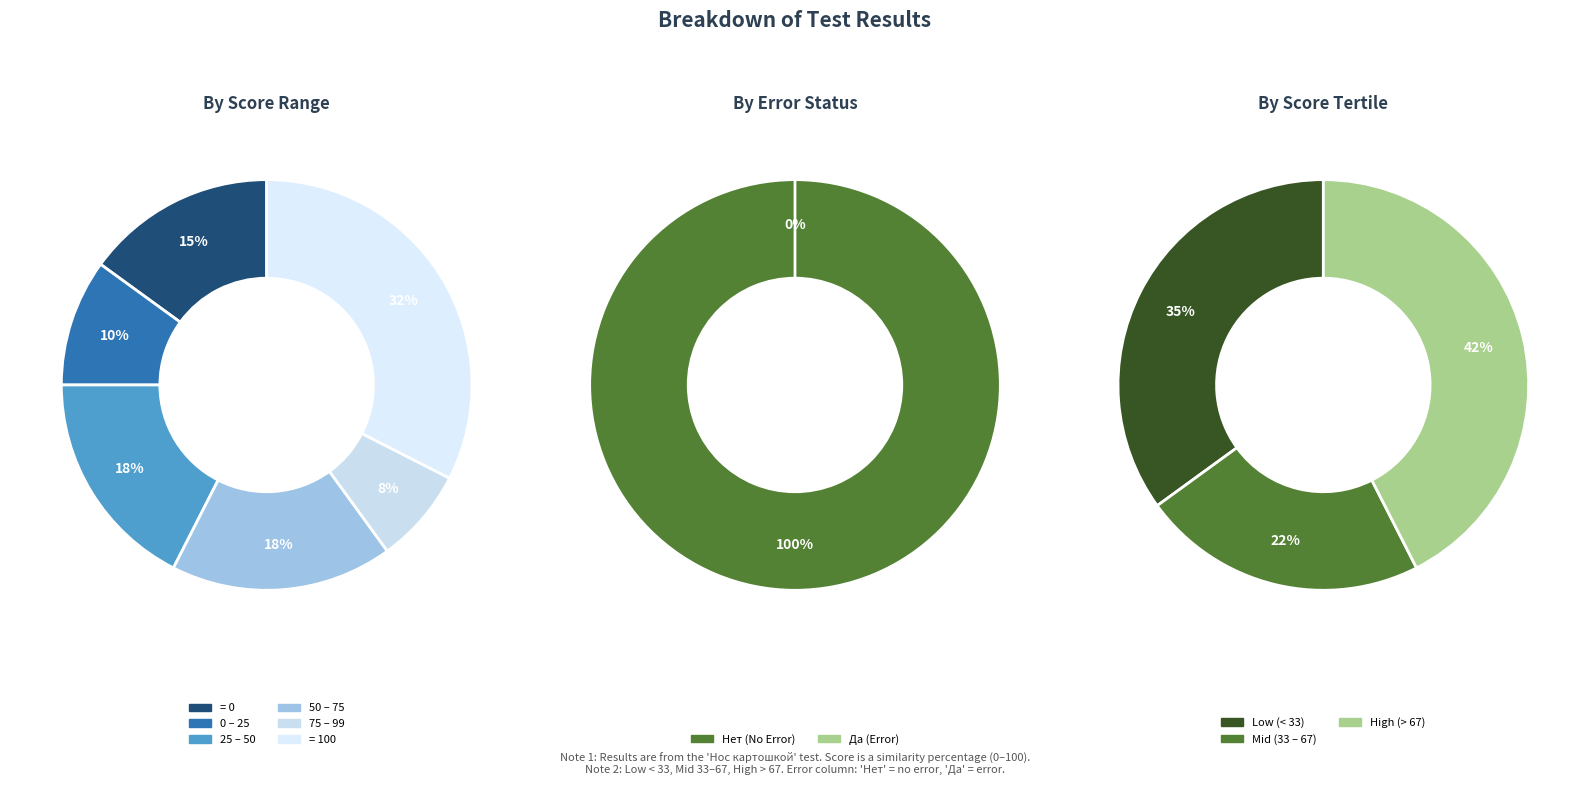

Is there a majority slice in this chart?

No